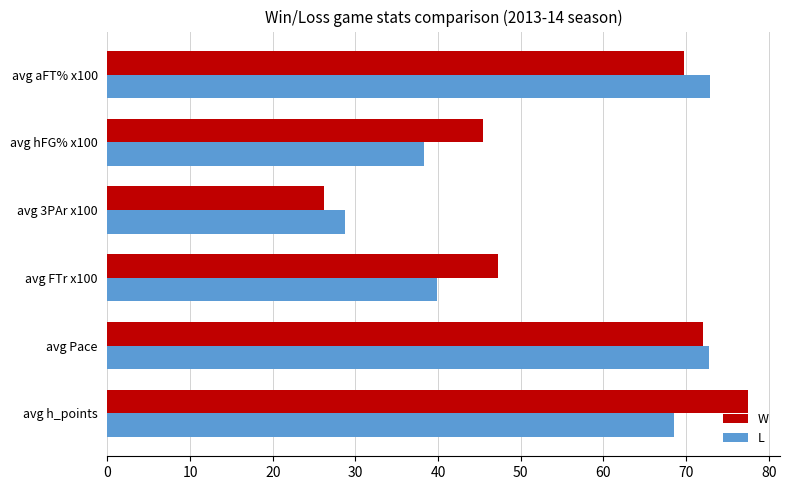

List the series in order of their peak value, lowest first.

L, W